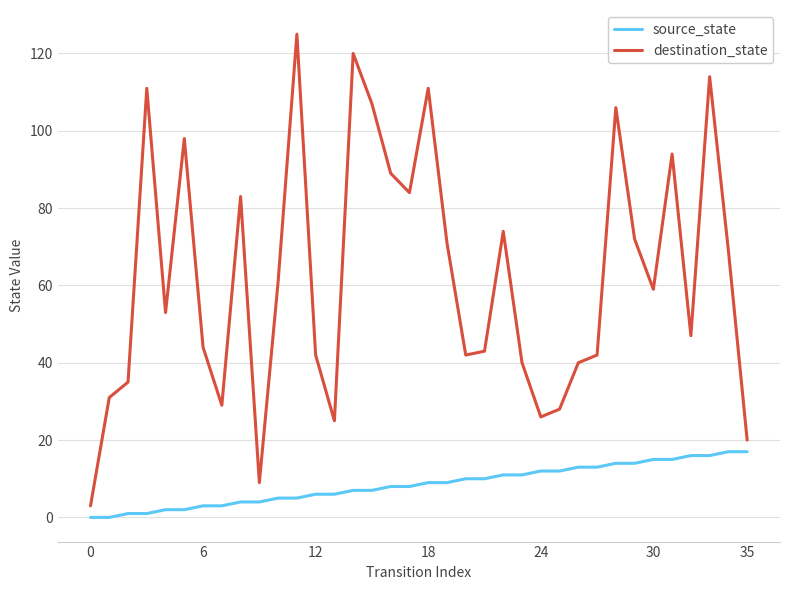

True or false: destination_state and source_state cross at least once.

False